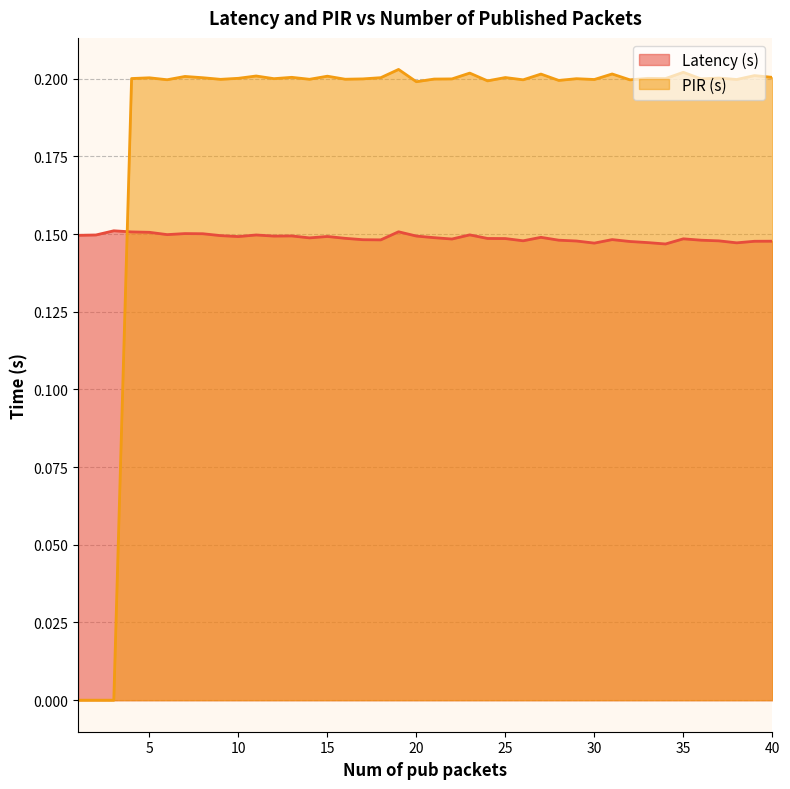

List the series in order of their peak value, highest first.

PIR (s), Latency (s)